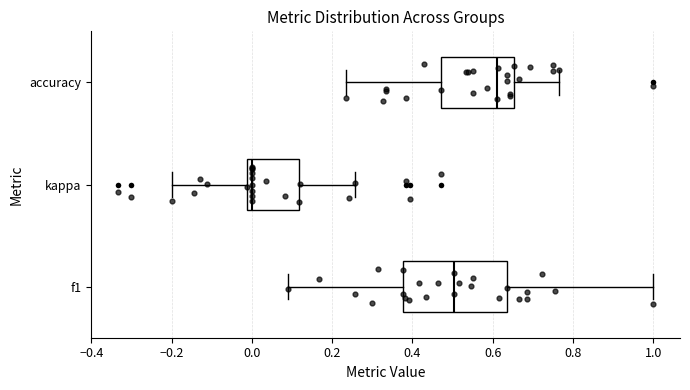

Which box's median line is the furthest to the right?

accuracy